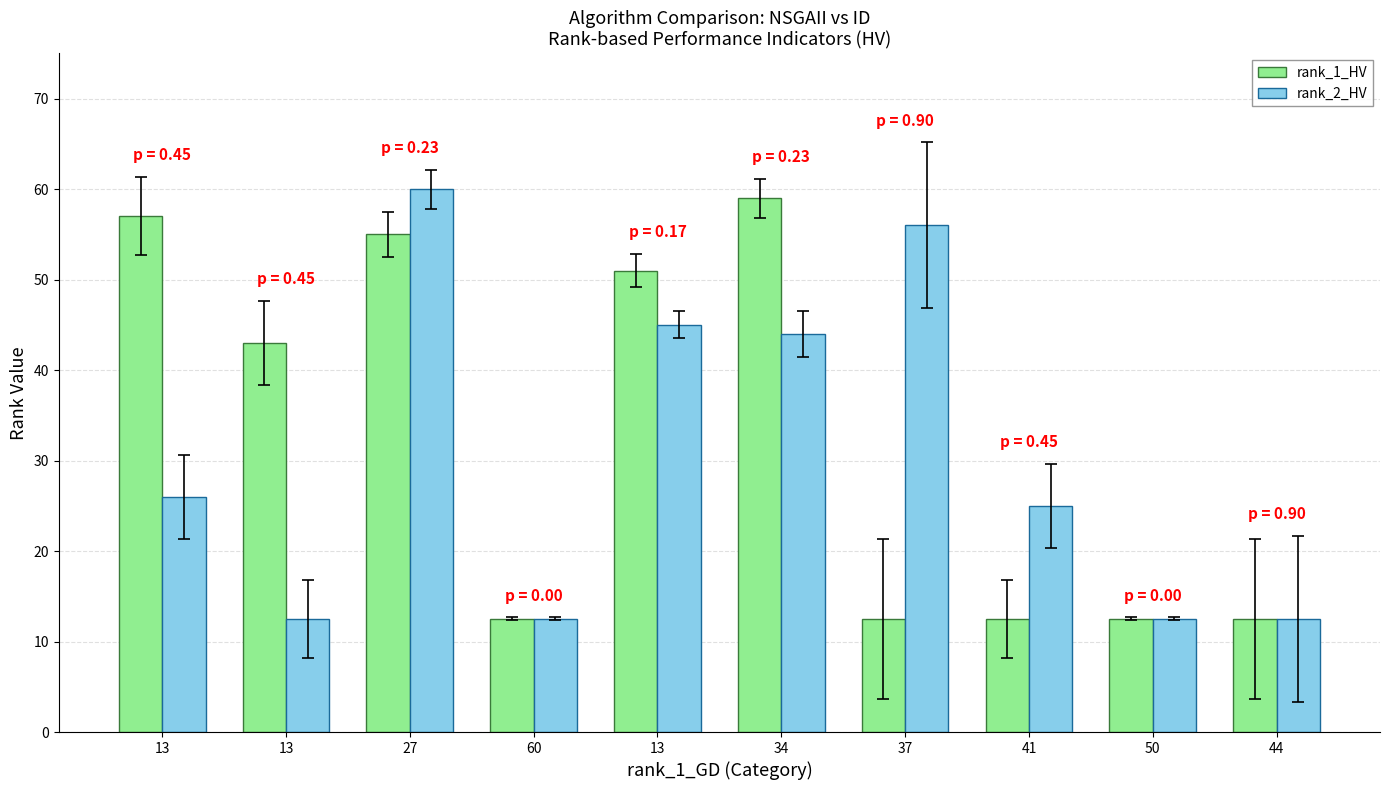

Is the value of rank_2_HV at 34 greater than the value of rank_1_HV at 34?

No